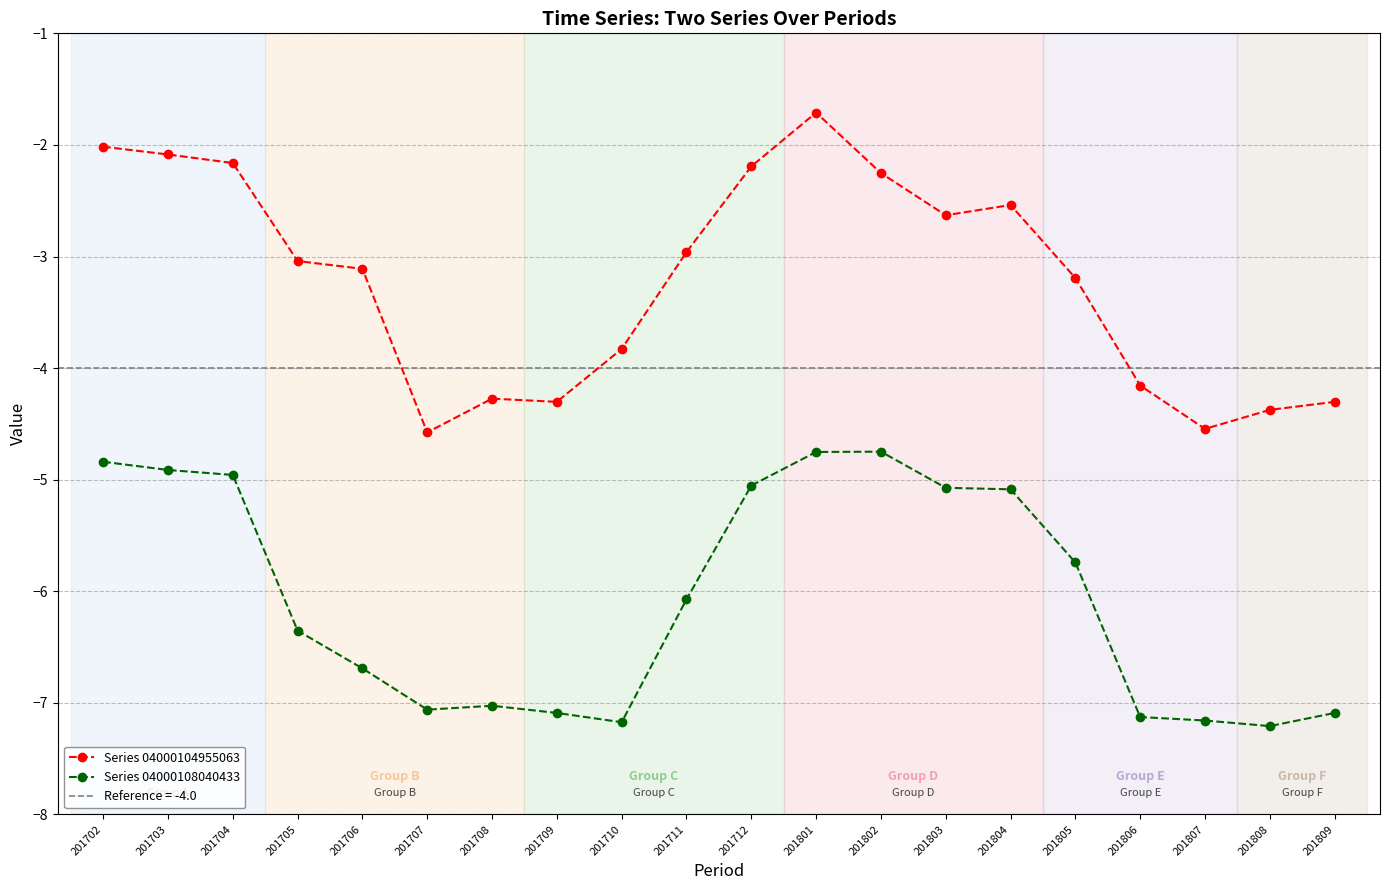

True or false: Series 04000108040433 and Series 04000104955063 cross at least once.

False